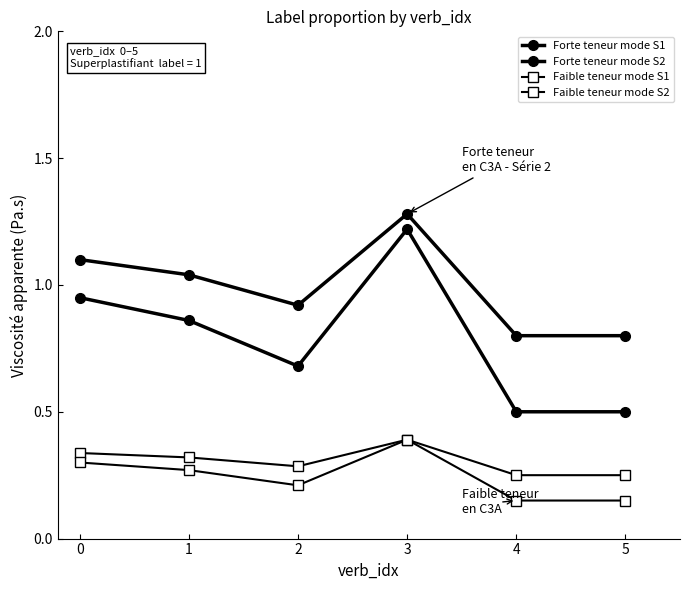

How many lines are shown in the chart?

4